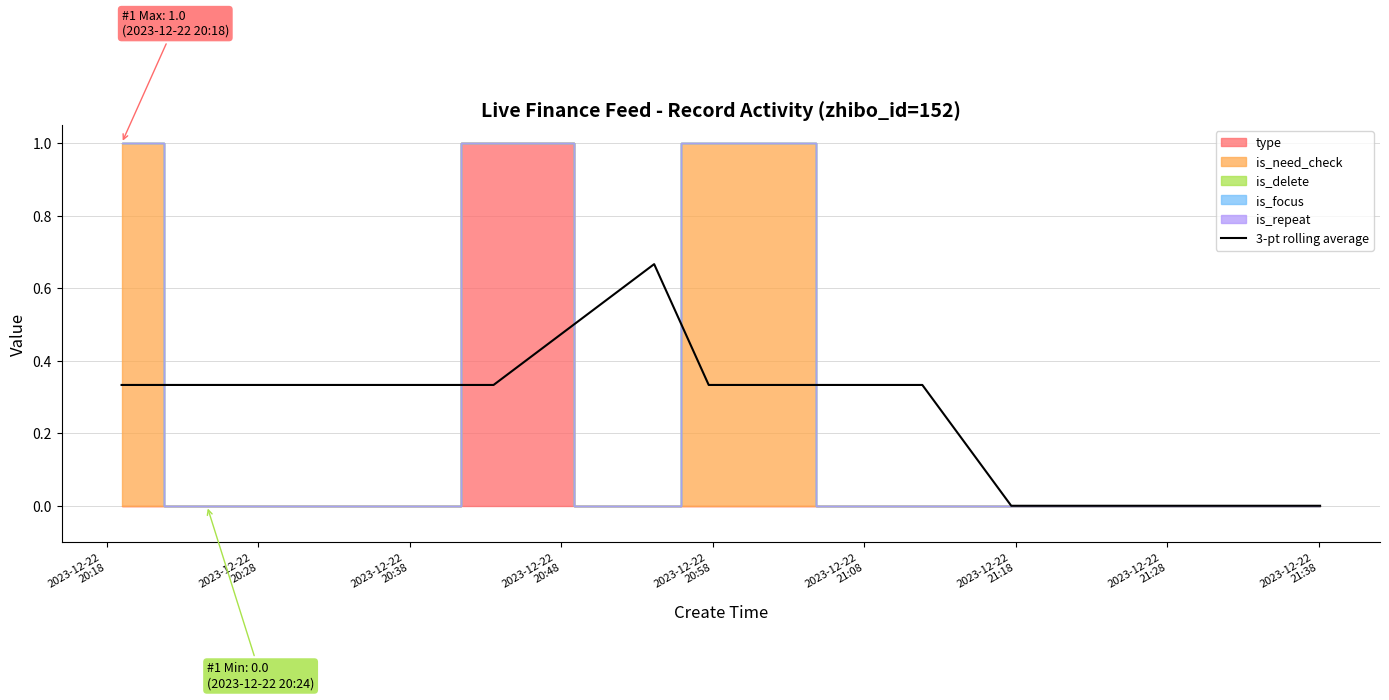

What is the difference between the maximum and minimum values?

0.7